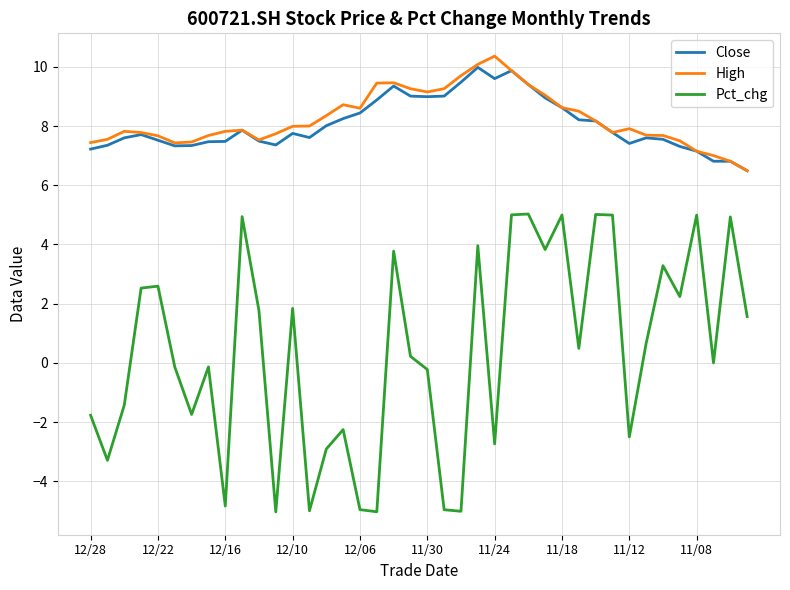

What is the maximum value for High?

10.4